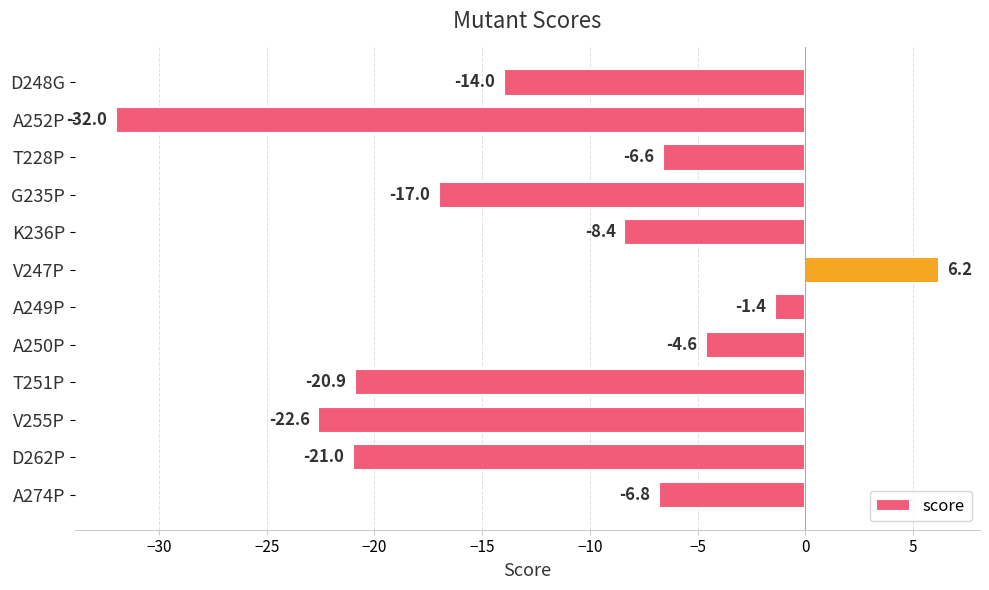

Reading top to bottom, list all the values displayed in this chart.

D248G=-14.0	A252P=-32.0	T228P=-6.6	G235P=-17.0	K236P=-8.4	V247P=6.2	A249P=-1.4	A250P=-4.6	T251P=-20.9	V255P=-22.6	D262P=-21.0	A274P=-6.8